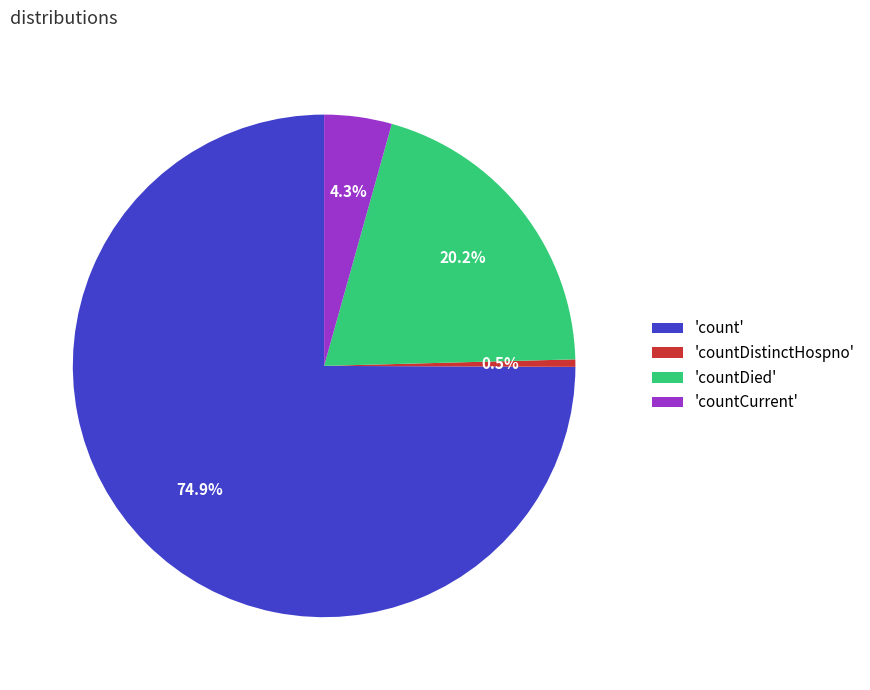

Combined, do 'countDistinctHospno' and 'count' account for over 50%?

Yes